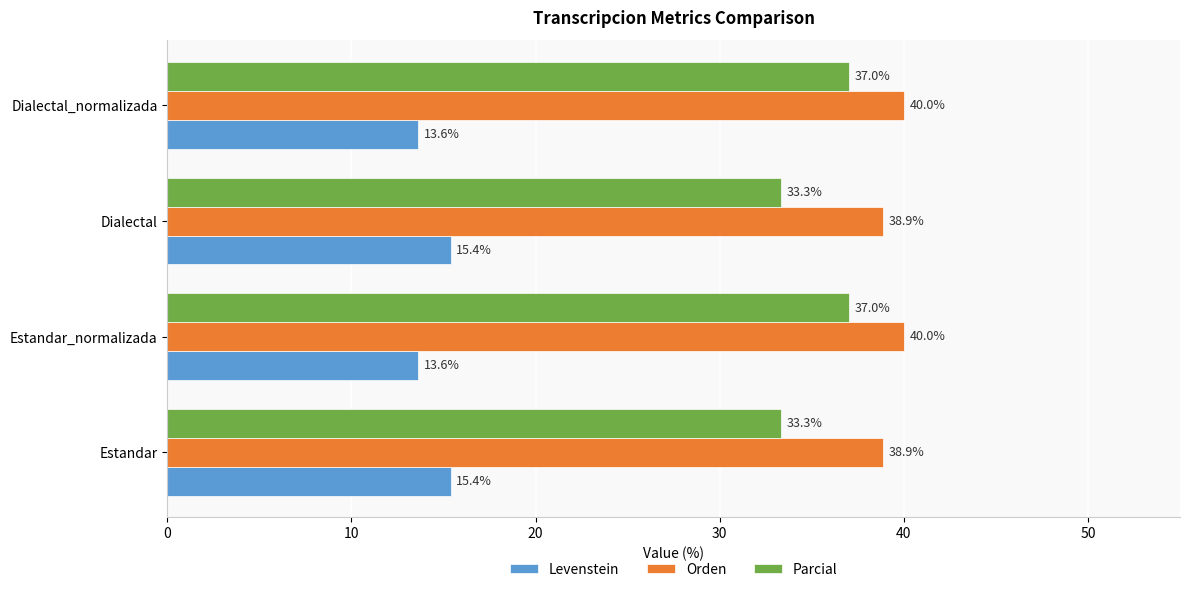

At how many categories does at least one series exceed 28?

4